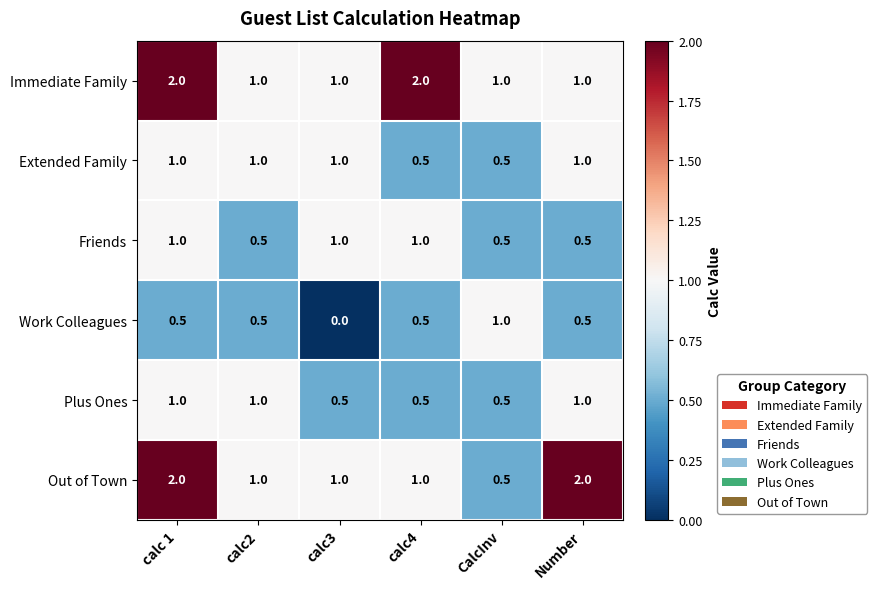

What is the total value across all series at calc3?

4.5